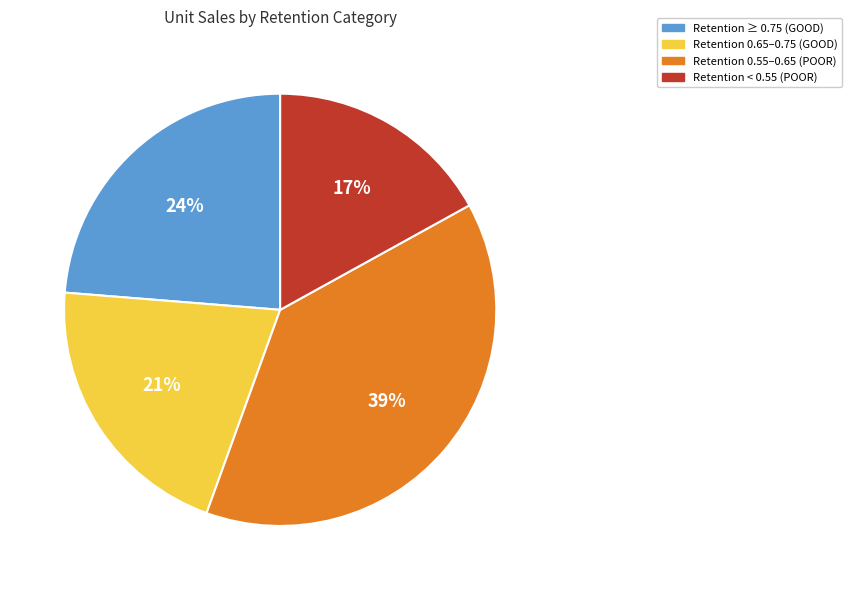

Is it true that Retention 0.65–0.75 (GOOD) is 32% of the pie?

False